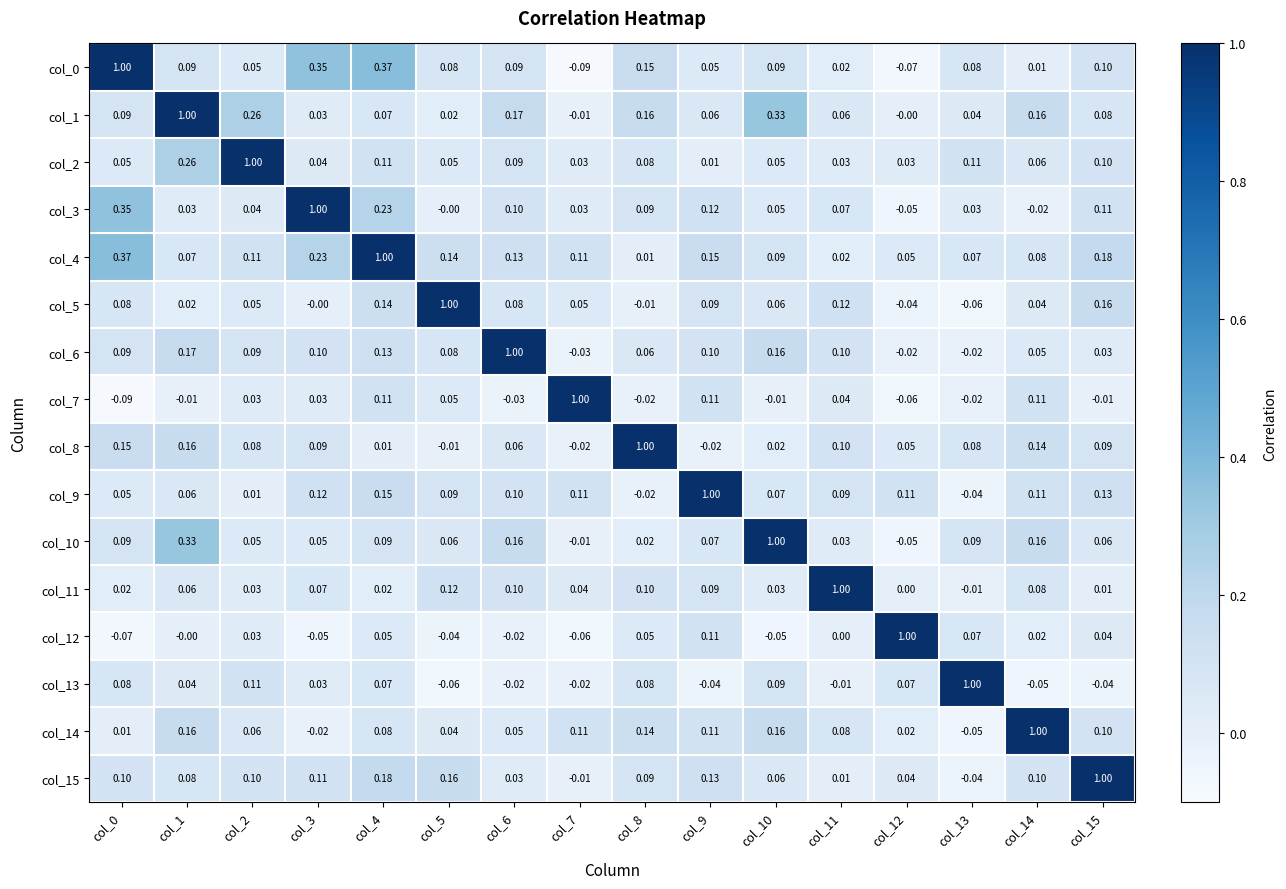

At how many categories does at least one series exceed 0?

16